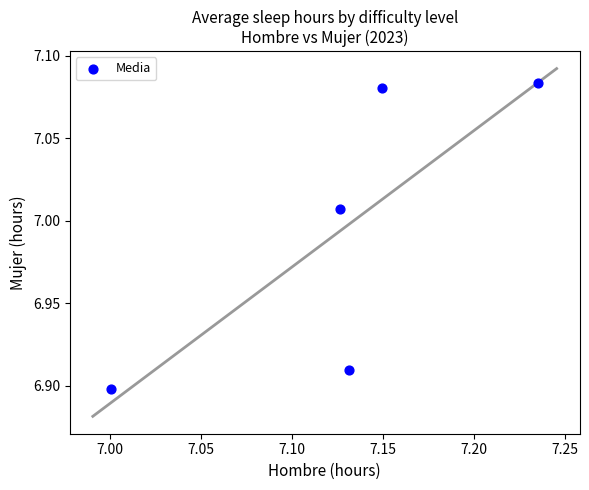

Count the number of points in this scatter plot.

5